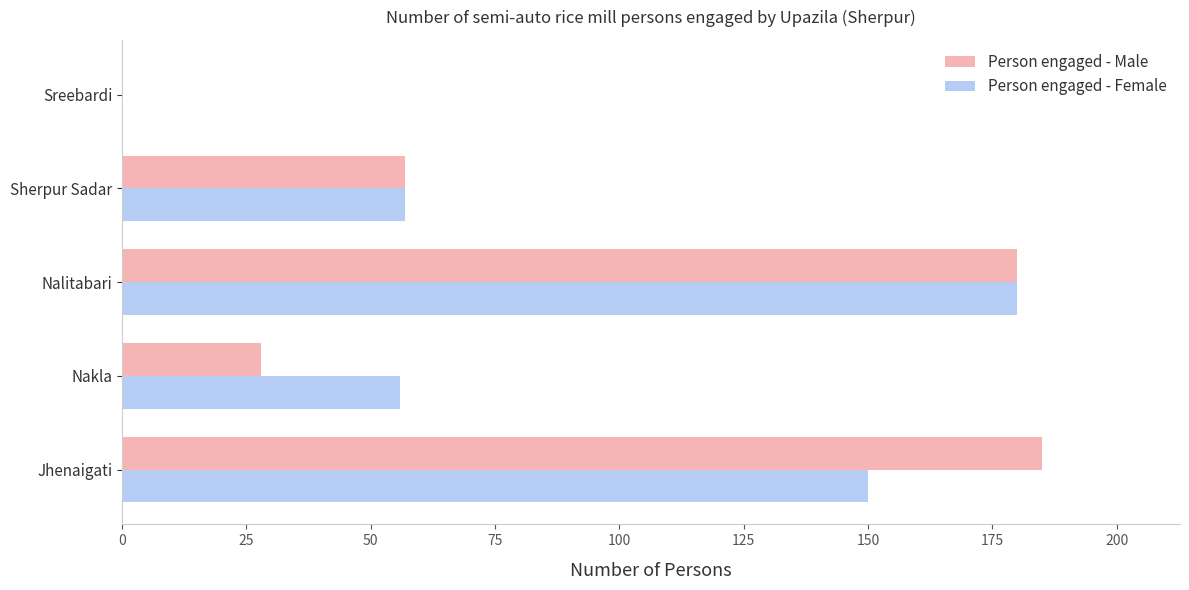

The value of Person engaged - Male at Nakla is 28. True or false?

True